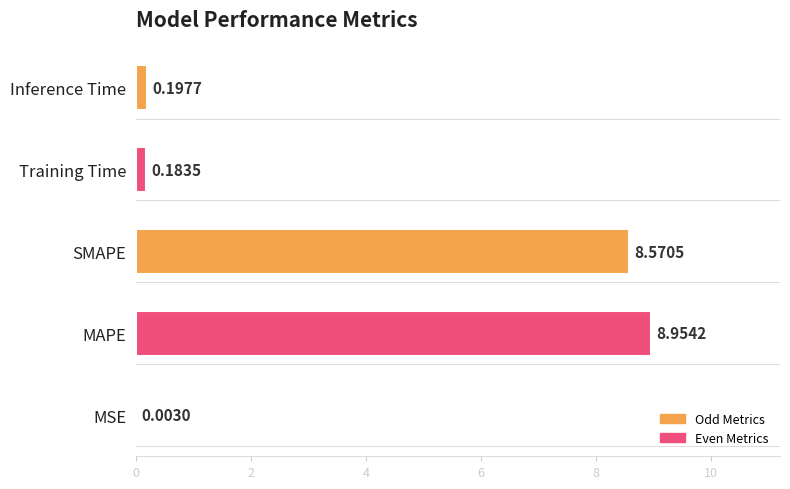

What is the change in value from MAPE to Training Time?

-8.8